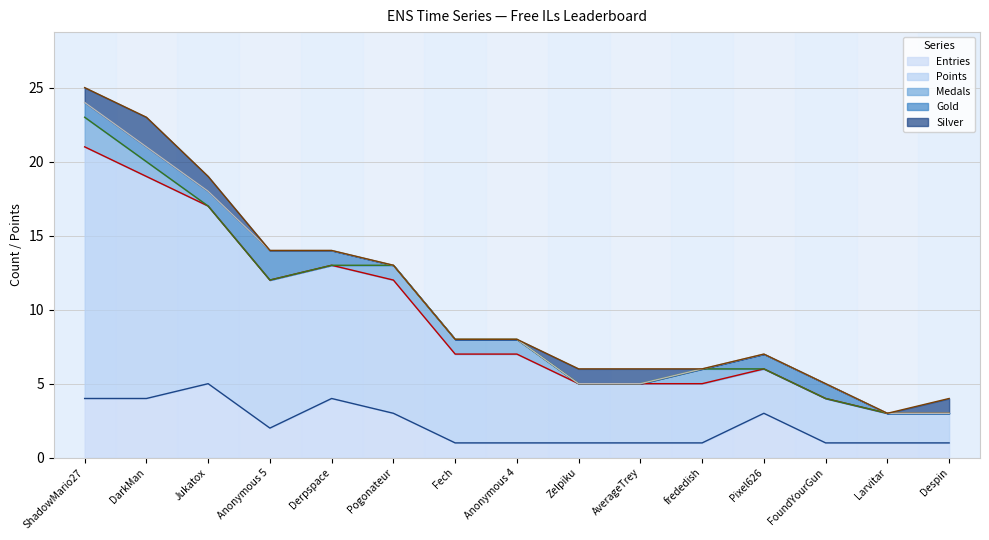

True or false: Silver and Medals intersect in this chart.

True